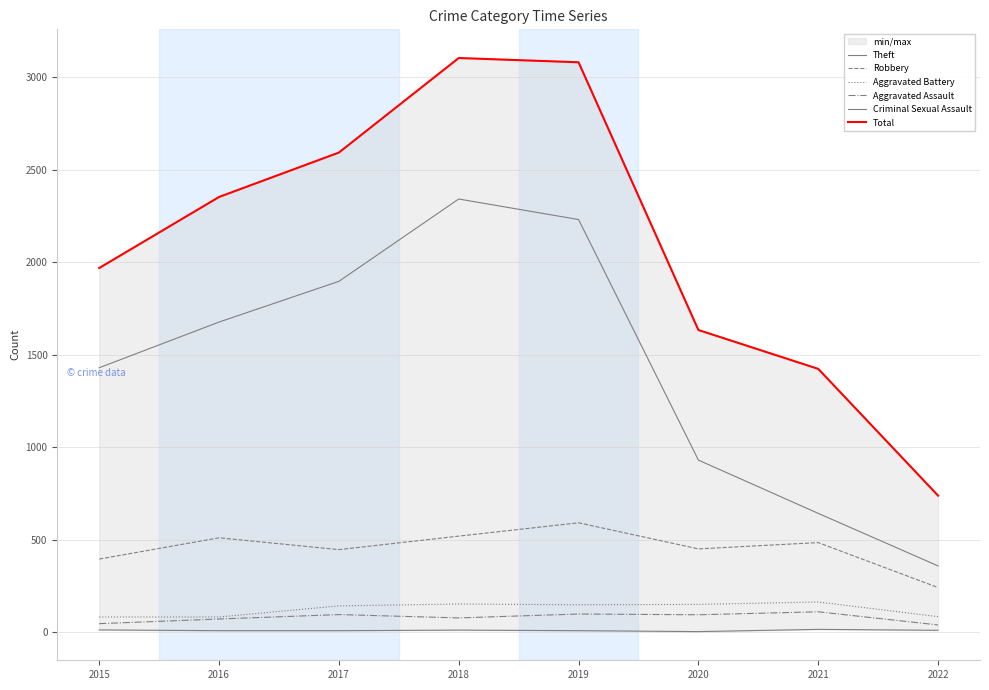

What is the average value of the Criminal Sexual Assault series?

9